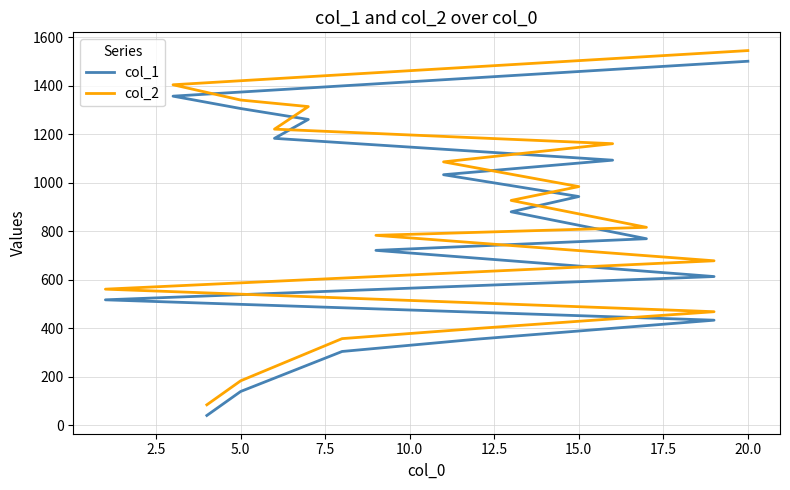

List the series in order of their overall mean, highest first.

col_2, col_1